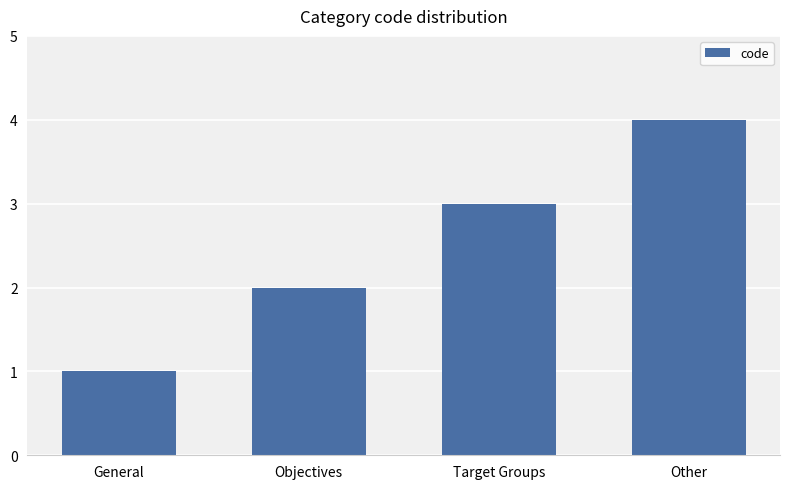

Rank the categories by value from highest to lowest.

Other, Target Groups, Objectives, General